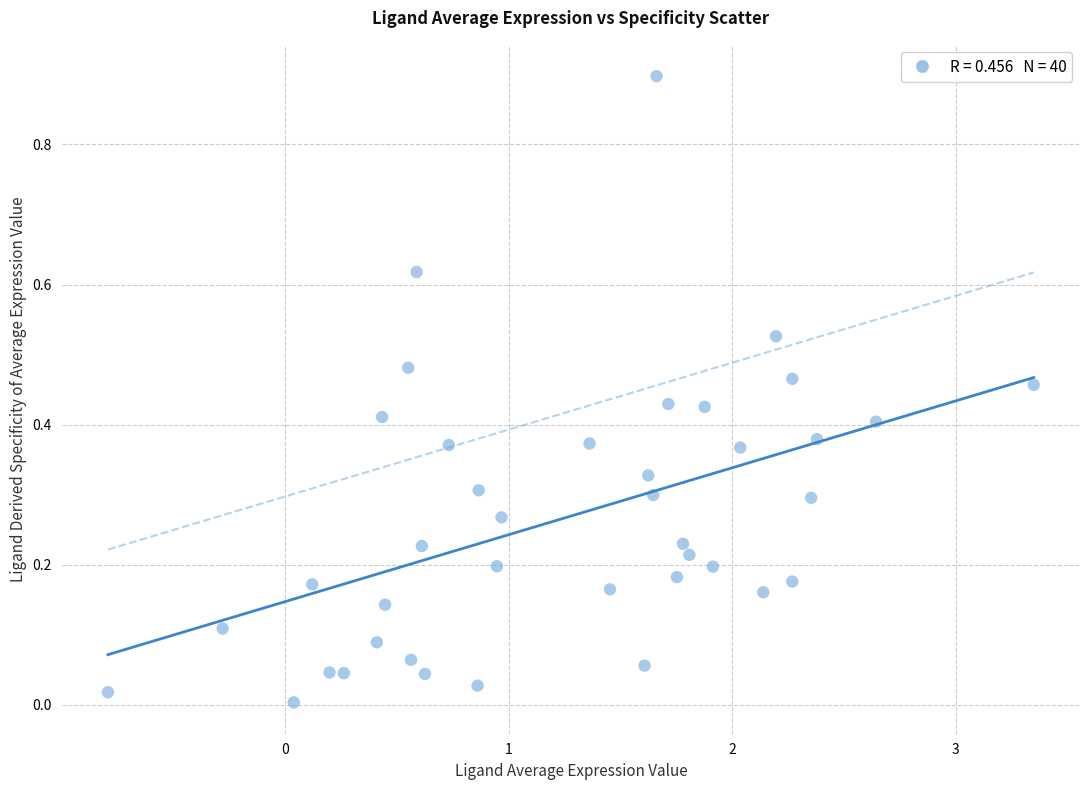

What is the range of Y values (max minus min)?

0.9